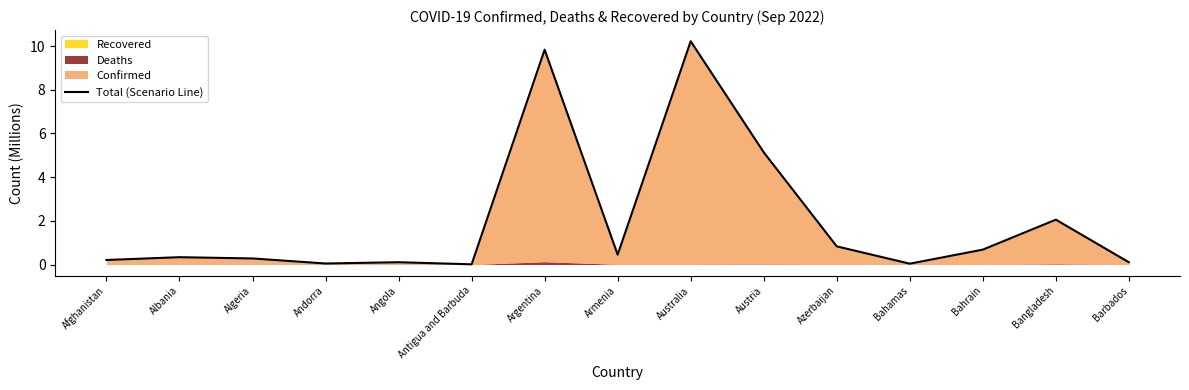

What is the label of the 11th point from the right?

Angola